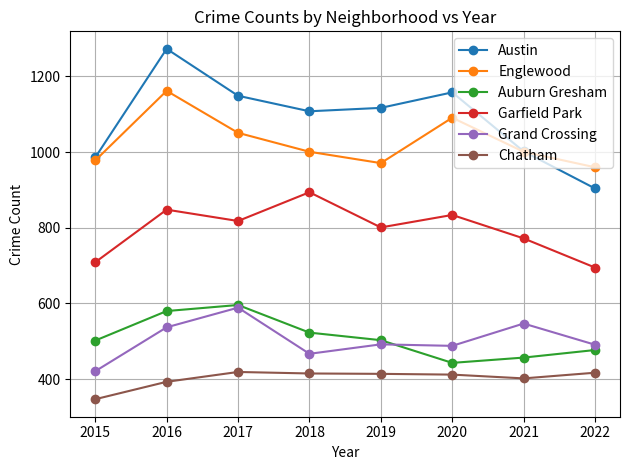

Is it true that Englewood equals 1051 at 2017?

True